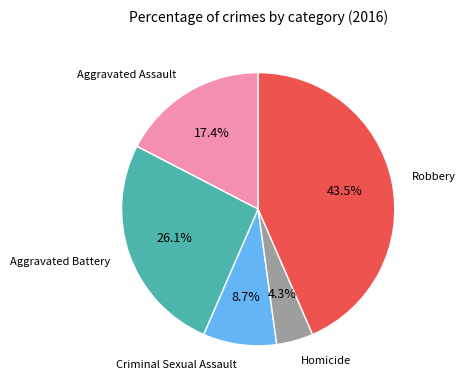

Is there a majority slice in this chart?

No